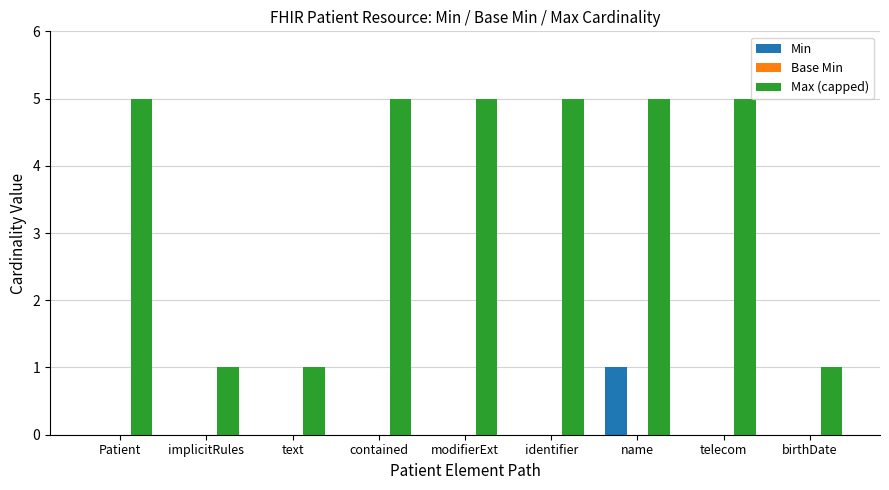

Which series has the widest spread of values?

Max (capped)